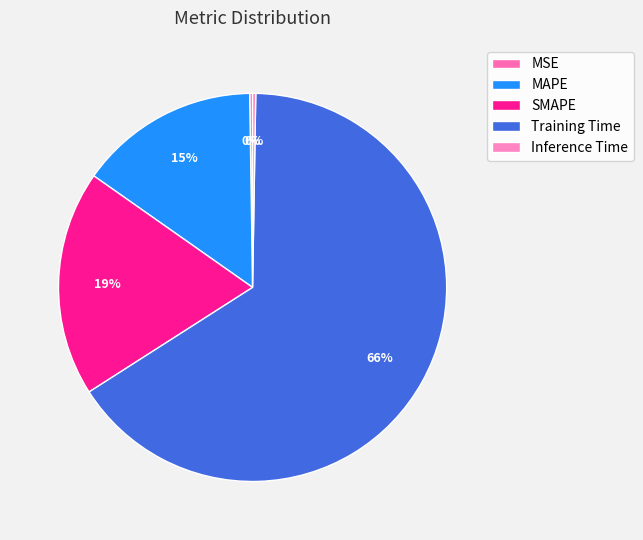

To the nearest percent, what is the difference between the largest and smallest slice percentages?

65%